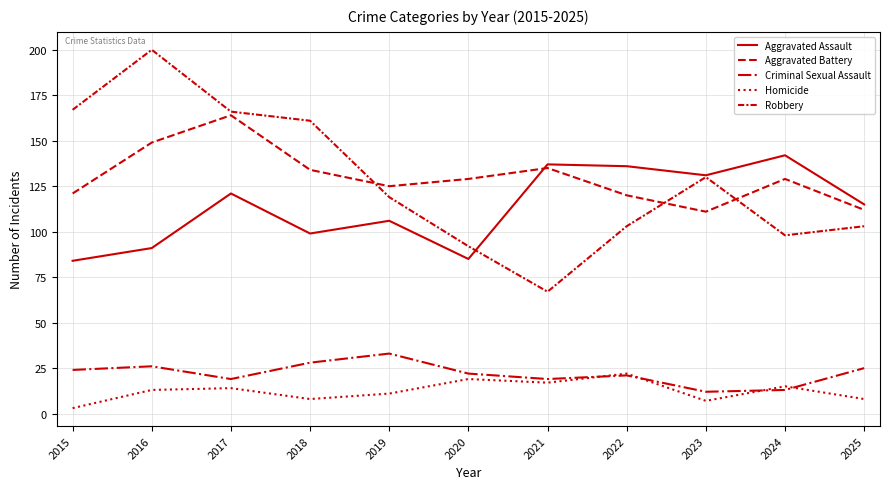

Which series has the largest total across all categories?

Aggravated Battery